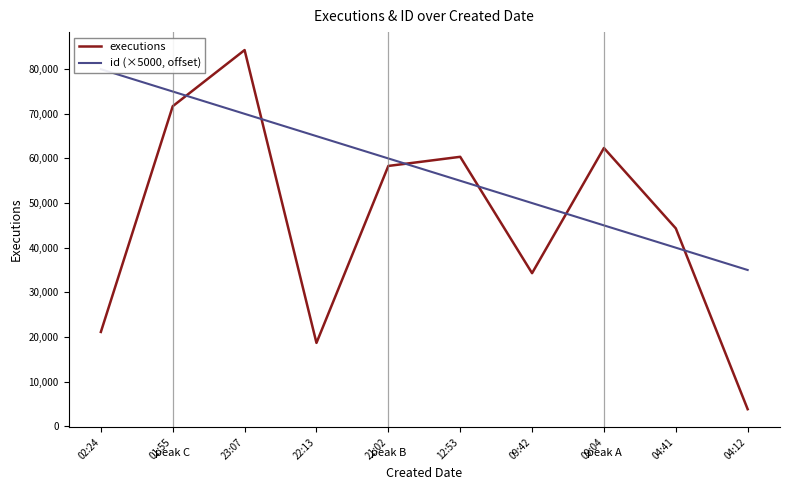

What is the approximate value of executions at 04:12, to the nearest 100?

3800